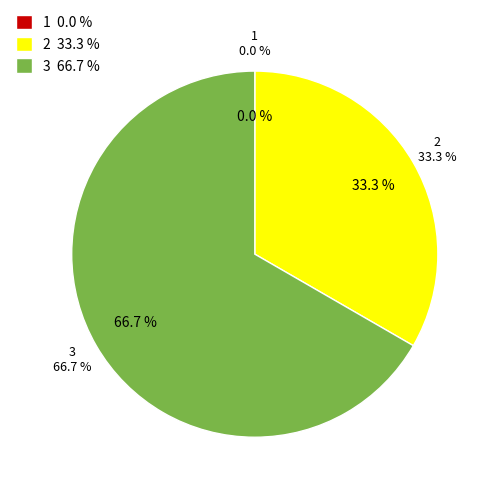

Does any single category account for the majority?

Yes